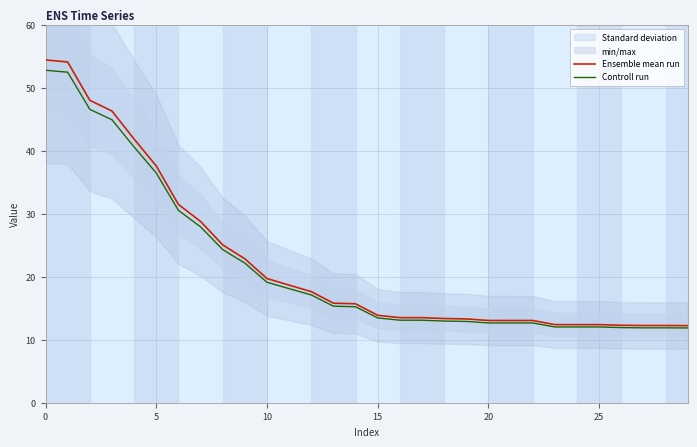

What is the spread (max minus min) of values at 26?

0.4